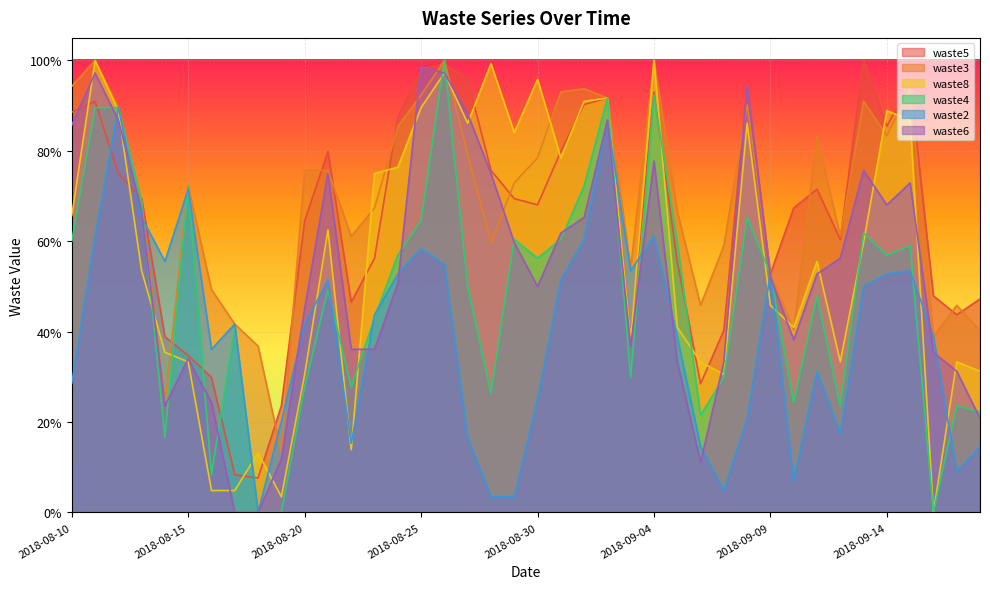

The waste3 series shows 0.7 at 2018-08-17. True or false?

False